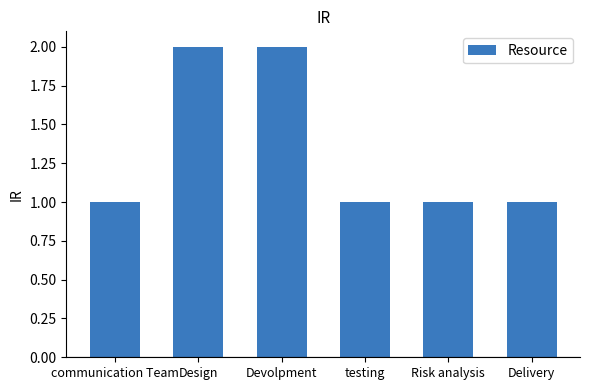

What is the greatest value displayed?

2